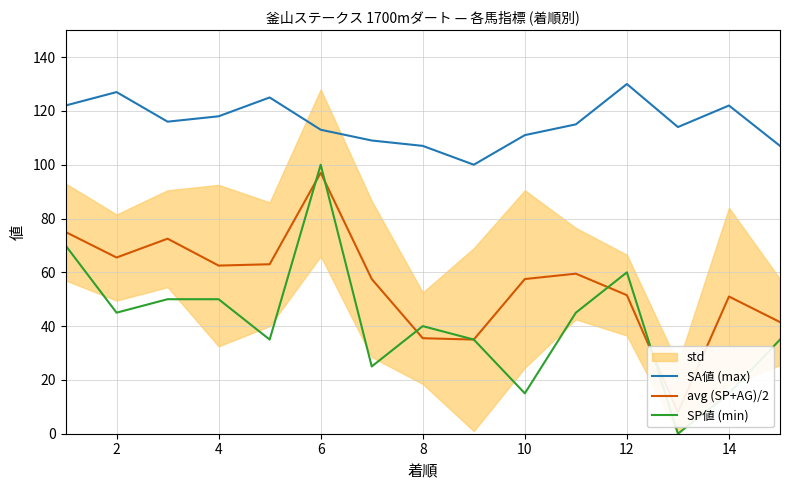

After their last crossing, which series has the higher values: avg (SP+AG)/2 or SP値 (min)?

avg (SP+AG)/2